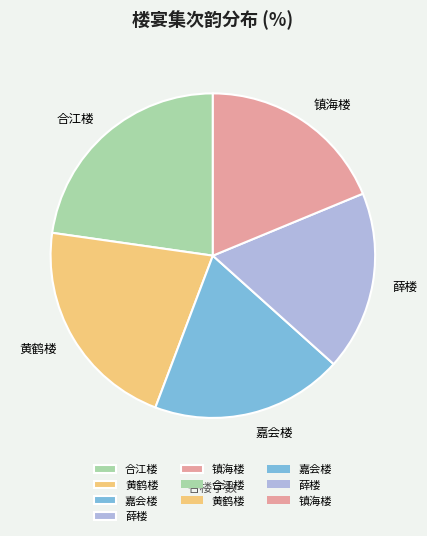

How many segments does this pie chart have?

5